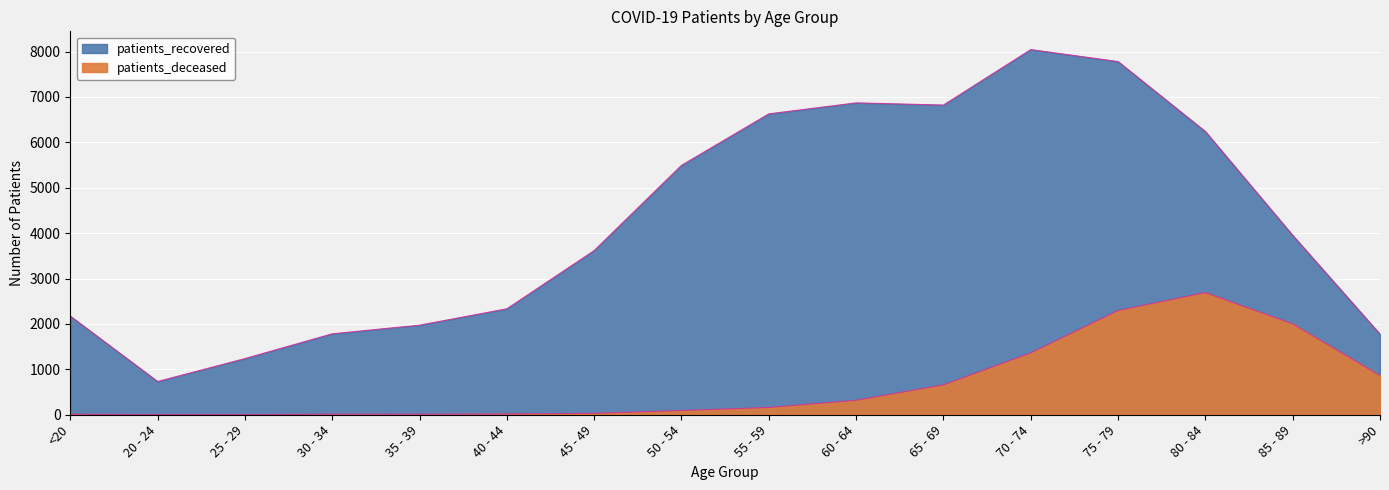

What is the difference between the second highest and second lowest values in the patients_recovered series?

6543